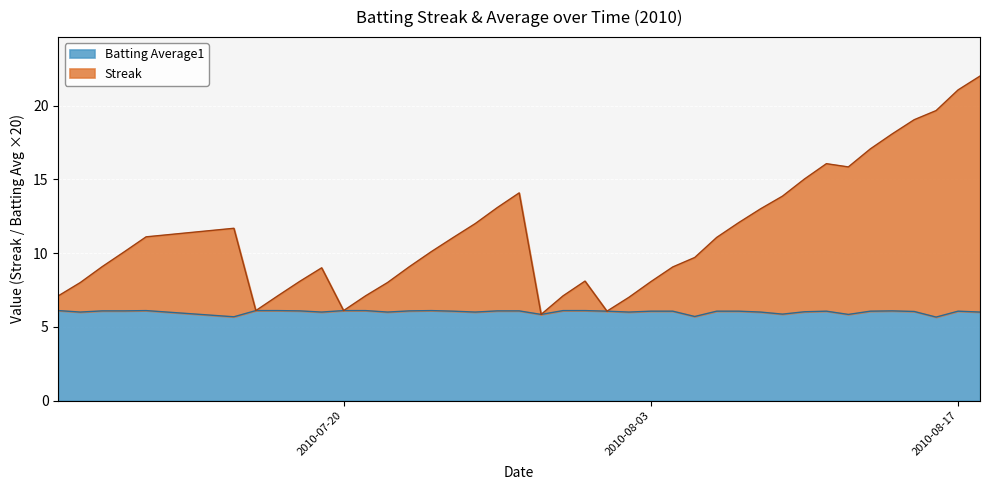

What is the highest value of the Batting Average1 series?

6.1